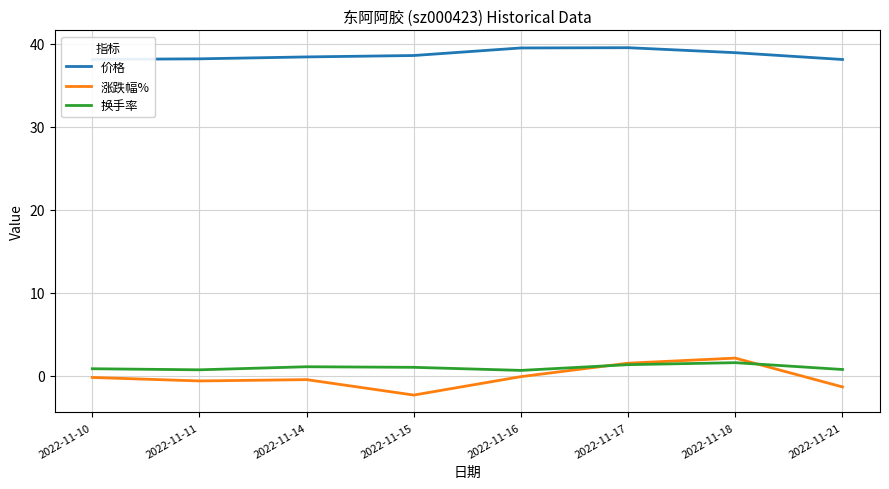

What is the difference between the maximum and second lowest values in the 价格 series?

1.4